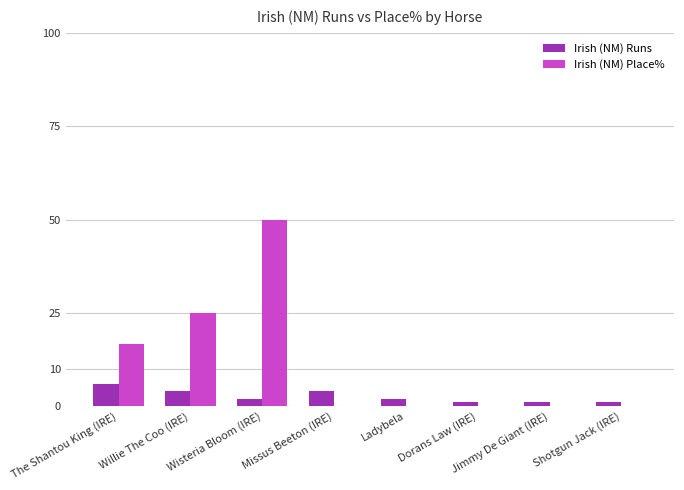

Which series has the widest spread of values?

Irish (NM) Place%